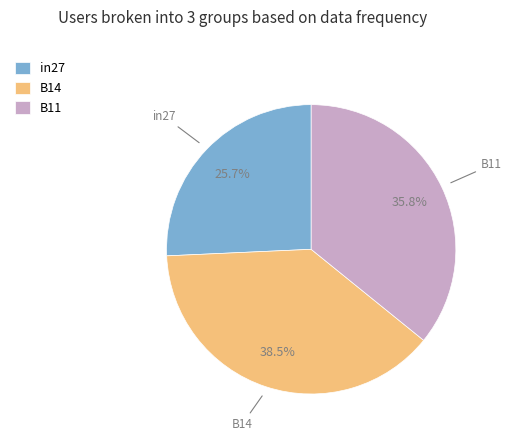

Rank the categories by value from lowest to highest.

in27, B11, B14